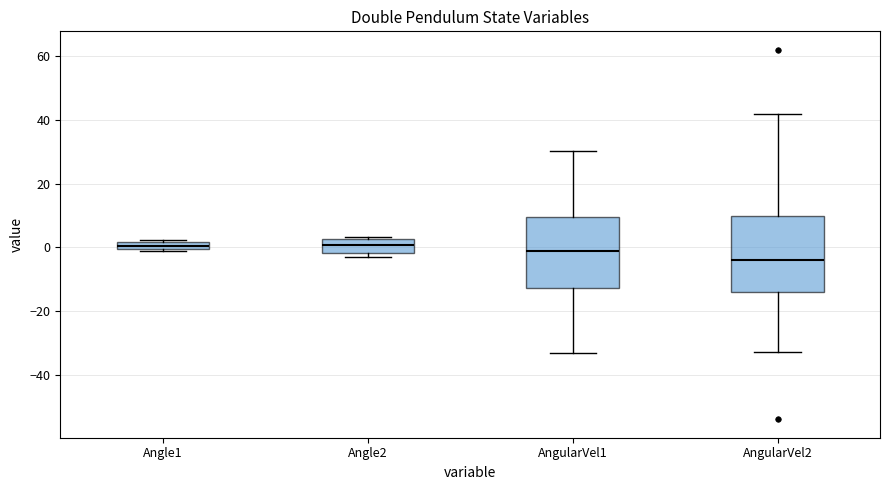

Where is the lower edge of the box for Angle1 on the y-axis? The values are not printed on the chart, so give them approximately, as read against the axis.

0